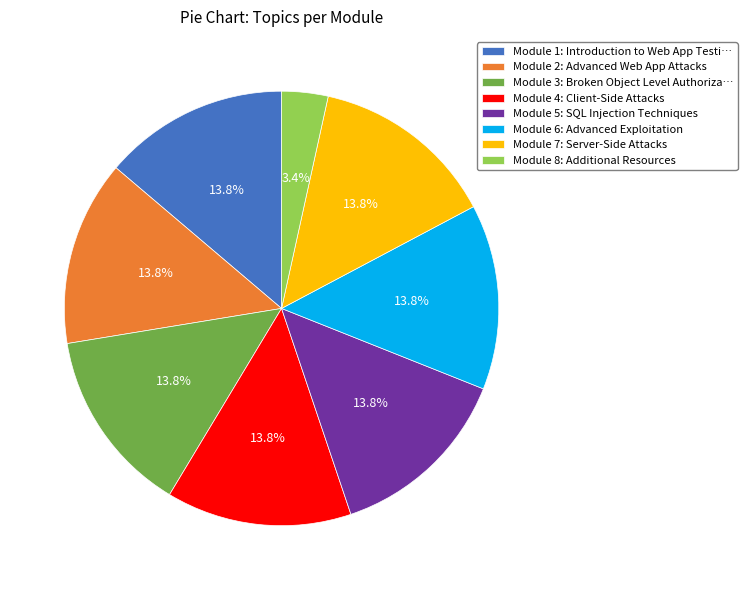

Does Module 6: Advanced Exploitation account for over 50% of the chart?

No